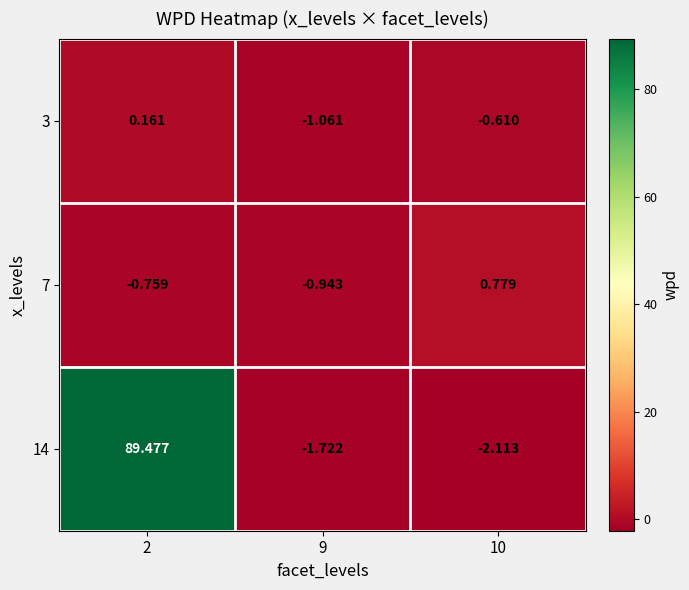

Is the value of 14 at 10 greater than the value of 7 at 9?

No